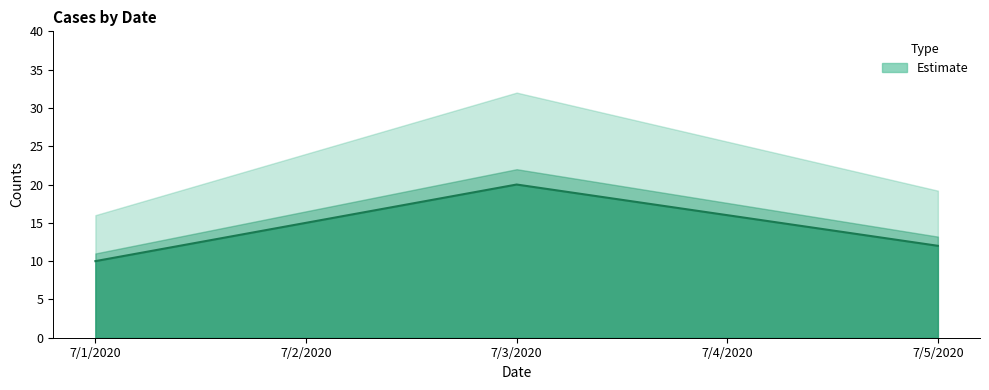

Which has a higher value, 7/3/2020 or 7/4/2020?

7/3/2020